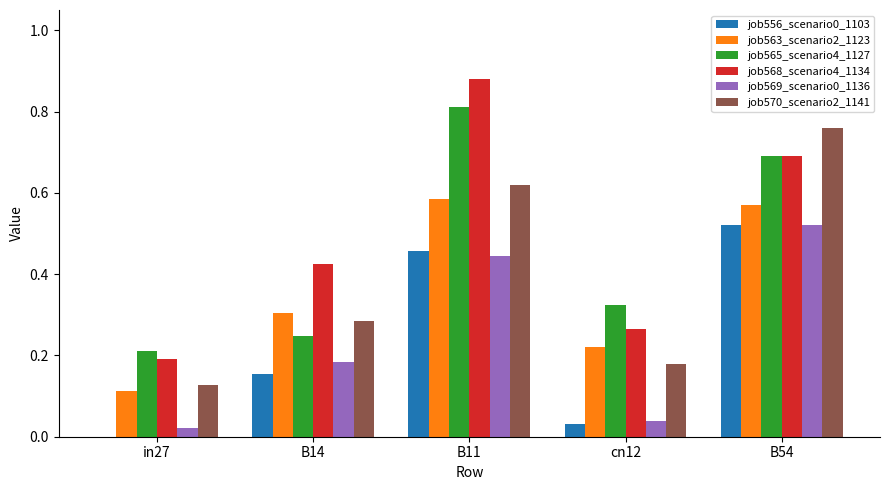

True or false: job568_scenario4_1134 has a value of 0.3 at B11.

False